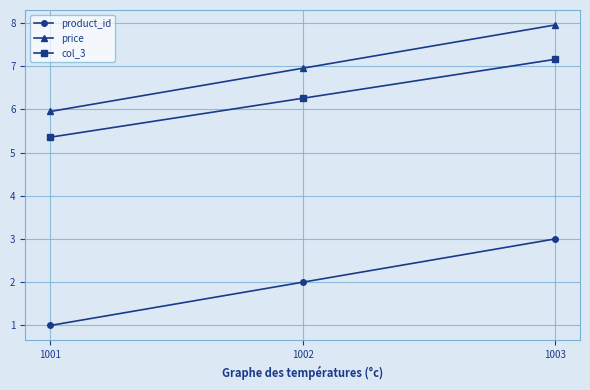

What is the value of the product_id point at the 3rd from the left?

3.0